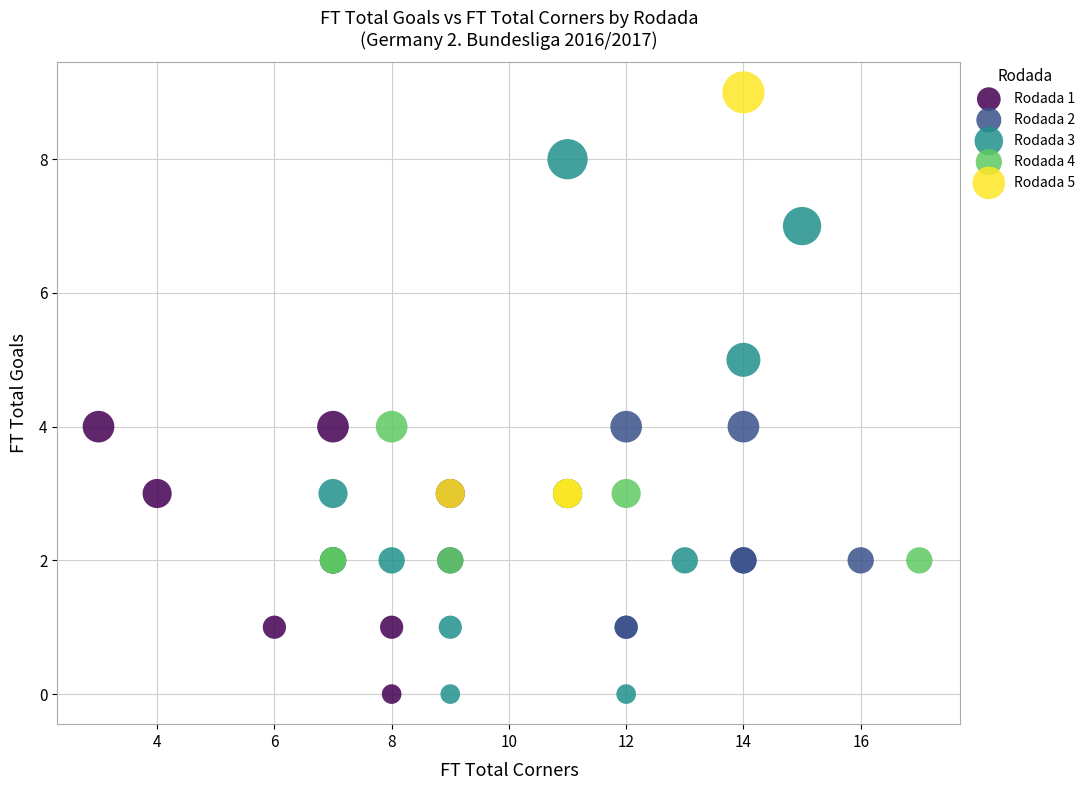

Which series contains the highest Y value?

Rodada 5